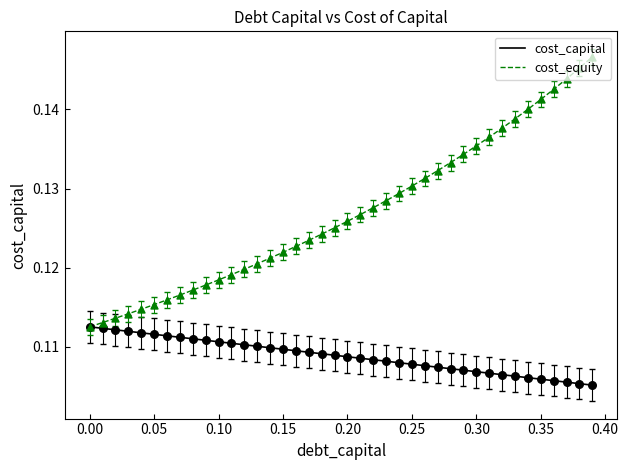

Which series has the largest range (max minus min)?

cost_equity